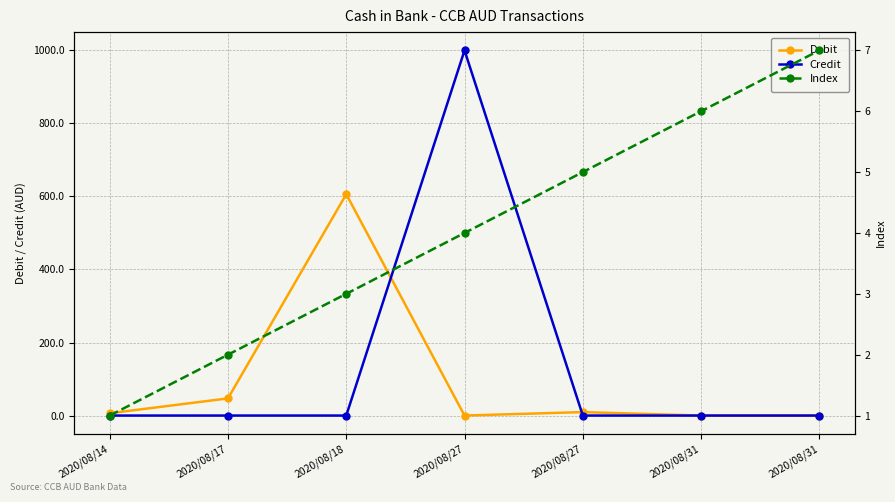

What is the sum of the Debit values at 2020/08/17 and 2020/08/31?

47.0